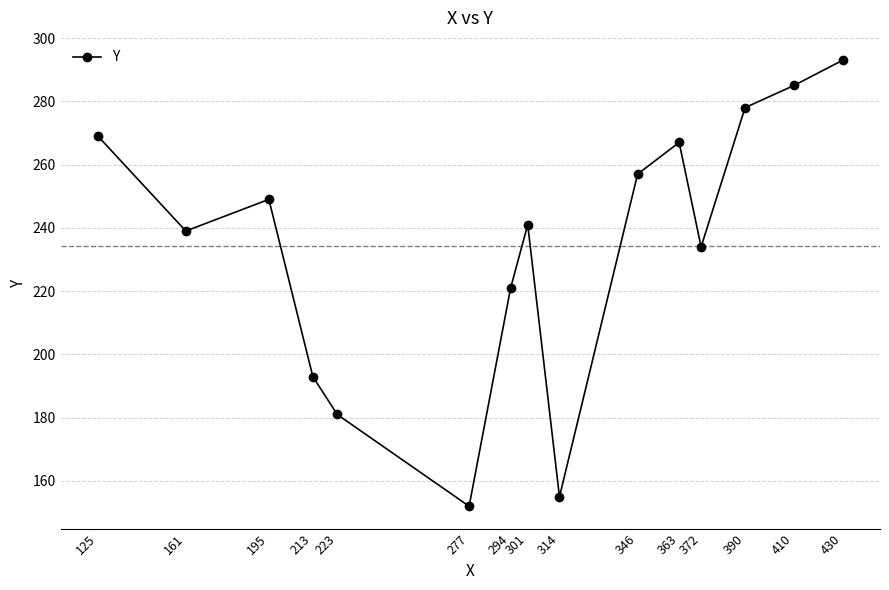

The value at 161 is 239. True or false?

True